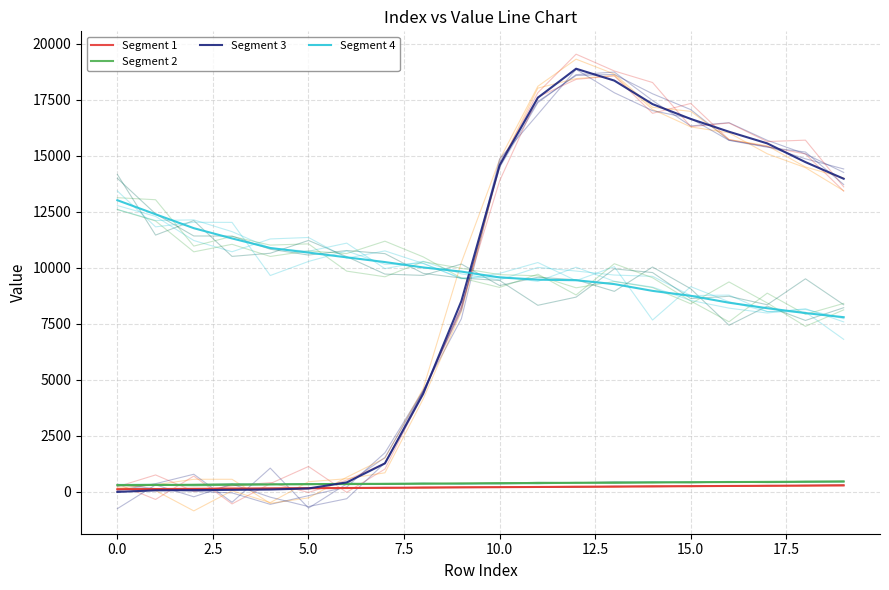

Which series has the largest total across all categories?

Segment 4